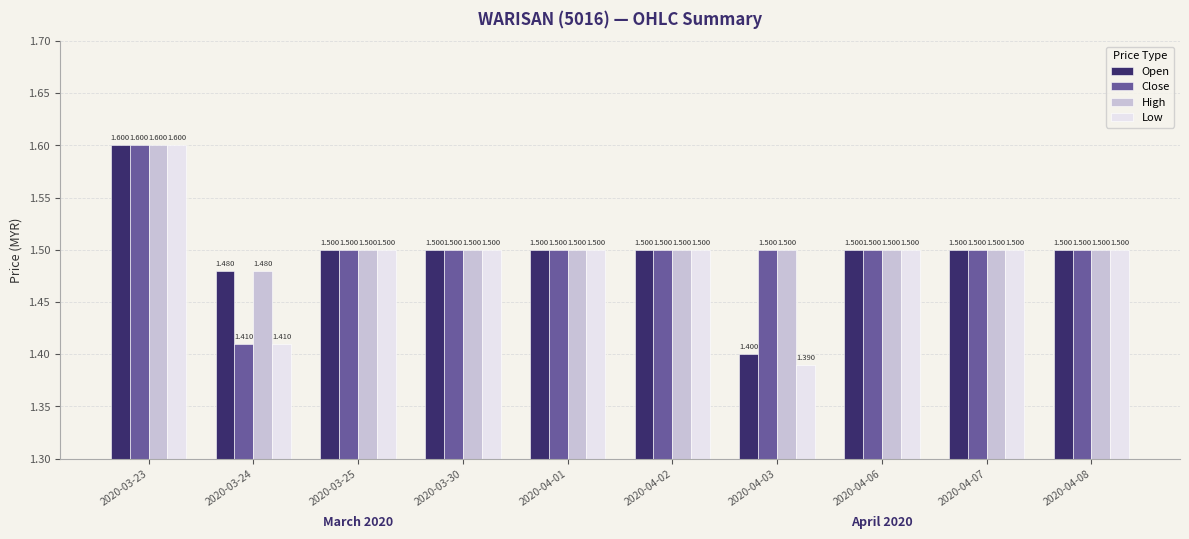

Reading left to right, list all the values displayed in this chart.

Open: 2020-03-23=1.6	2020-03-24=1.5	2020-03-25=1.5	2020-03-30=1.5	2020-04-01=1.5	2020-04-02=1.5	2020-04-03=1.4	2020-04-06=1.5	2020-04-07=1.5	2020-04-08=1.5
Close: 2020-03-23=1.6	2020-03-24=1.4	2020-03-25=1.5	2020-03-30=1.5	2020-04-01=1.5	2020-04-02=1.5	2020-04-03=1.5	2020-04-06=1.5	2020-04-07=1.5	2020-04-08=1.5
High: 2020-03-23=1.6	2020-03-24=1.5	2020-03-25=1.5	2020-03-30=1.5	2020-04-01=1.5	2020-04-02=1.5	2020-04-03=1.5	2020-04-06=1.5	2020-04-07=1.5	2020-04-08=1.5
Low: 2020-03-23=1.6	2020-03-24=1.4	2020-03-25=1.5	2020-03-30=1.5	2020-04-01=1.5	2020-04-02=1.5	2020-04-03=1.4	2020-04-06=1.5	2020-04-07=1.5	2020-04-08=1.5